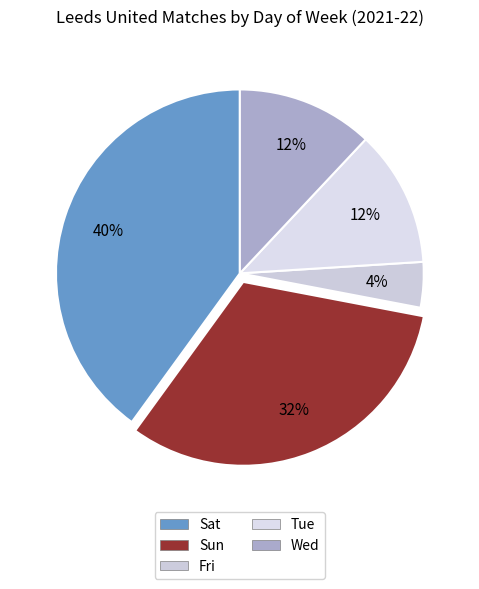

Is there a majority slice in this chart?

No